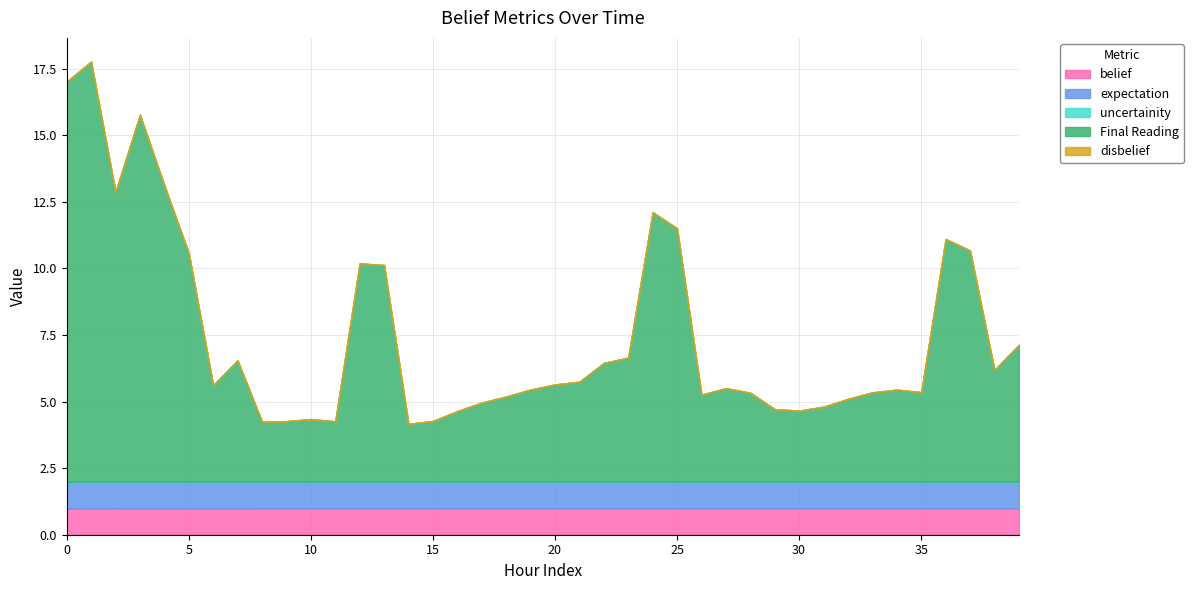

What are all the series names shown in the legend?

belief, uncertainity, expectation, Final Reading, disbelief